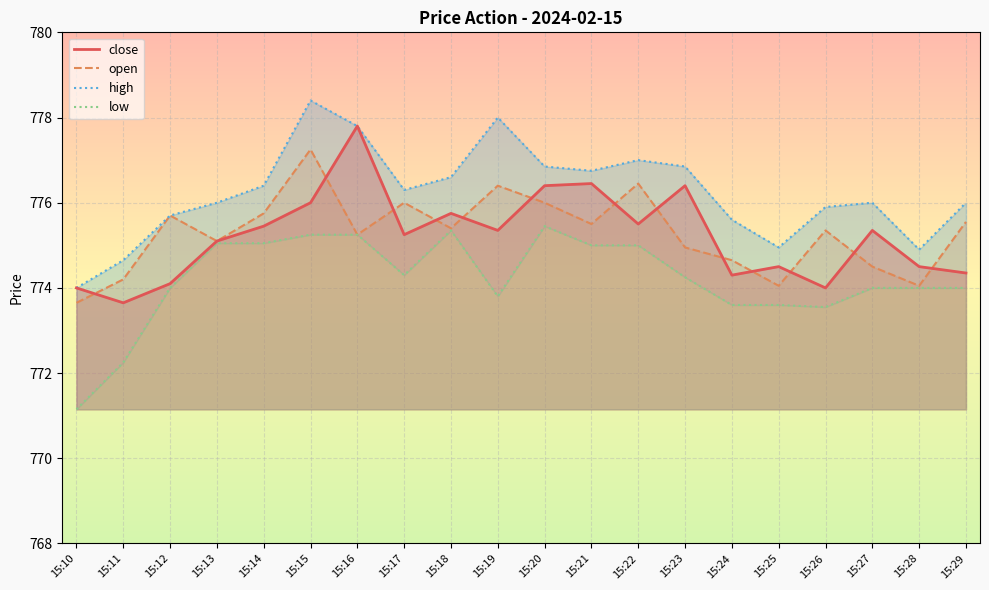

True or false: low and open intersect in this chart.

False